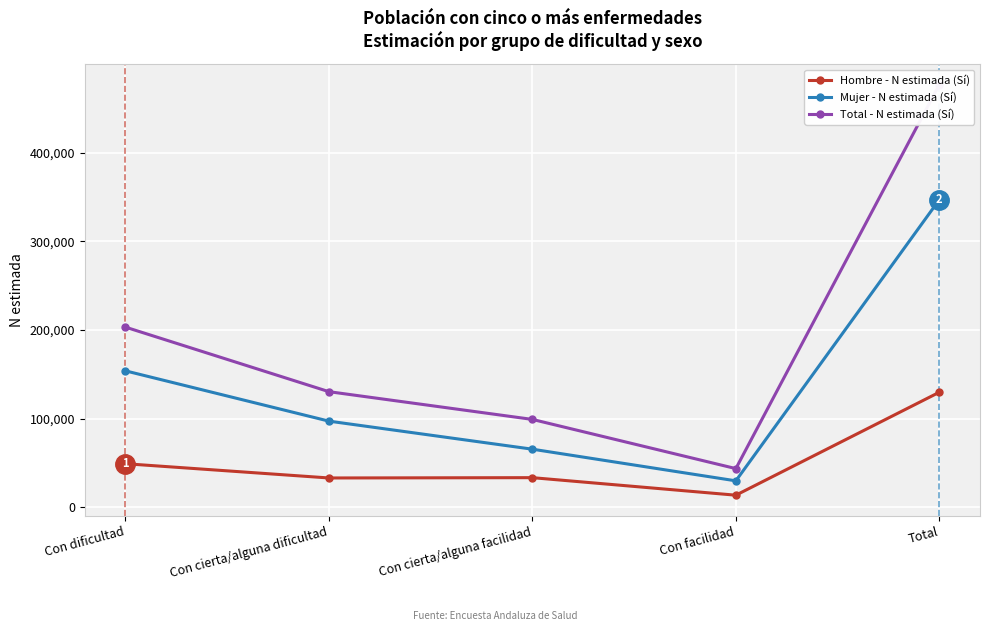

Which series has the largest range (max minus min)?

Total - N estimada (Sí)